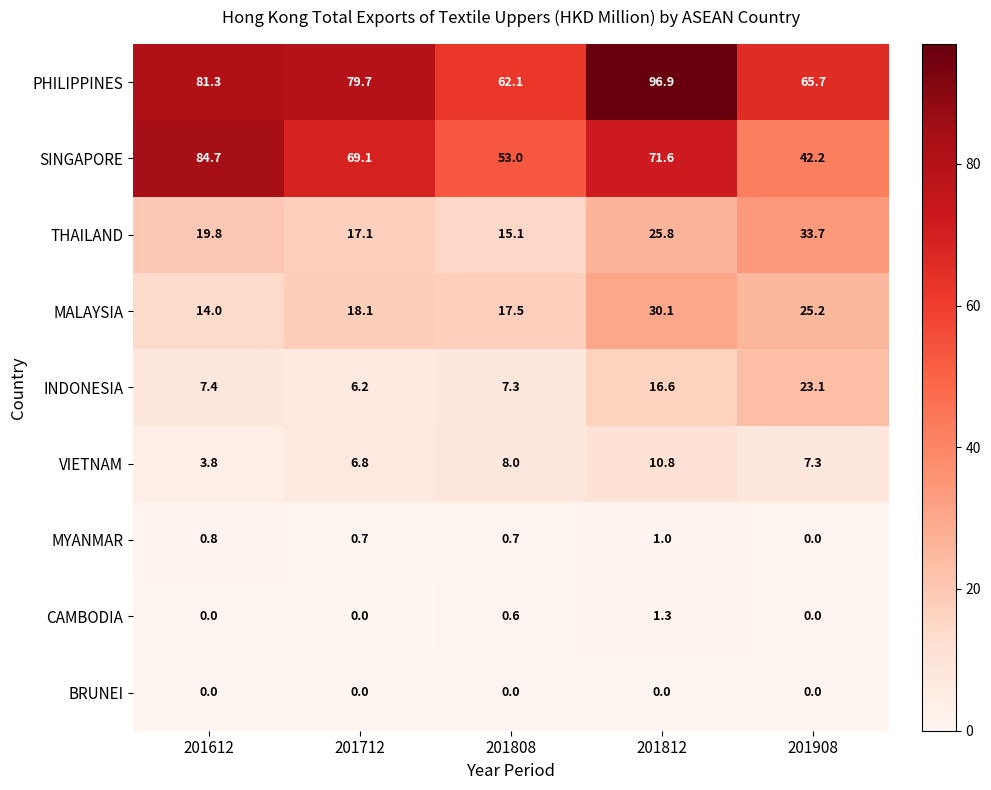

What is the total value across all series at 201612?

211.8